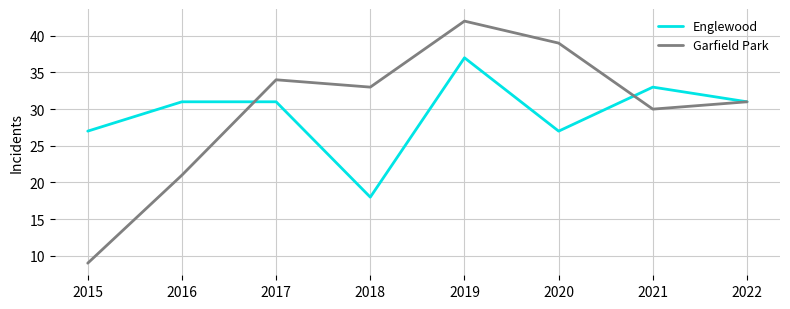

How many lines are shown in the chart?

2